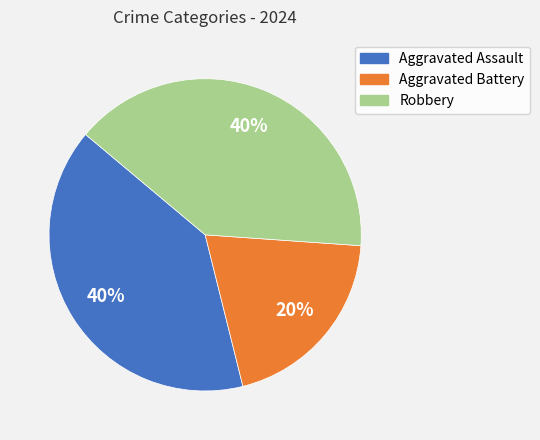

Combined, do Robbery and Aggravated Assault account for over 50%?

Yes